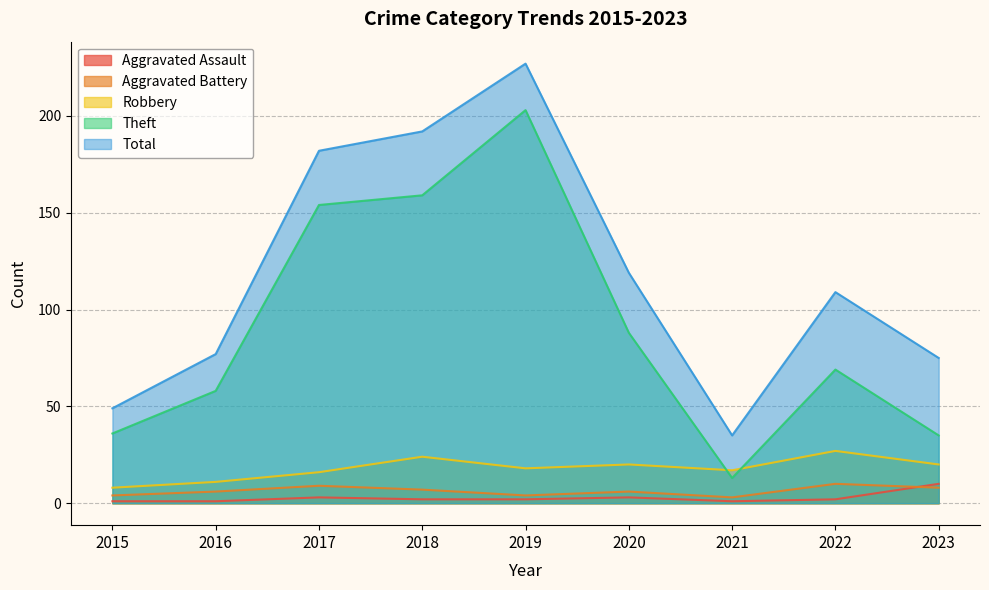

Is the value of Robbery at 2021 greater than the value of Aggravated Battery at 2023?

Yes